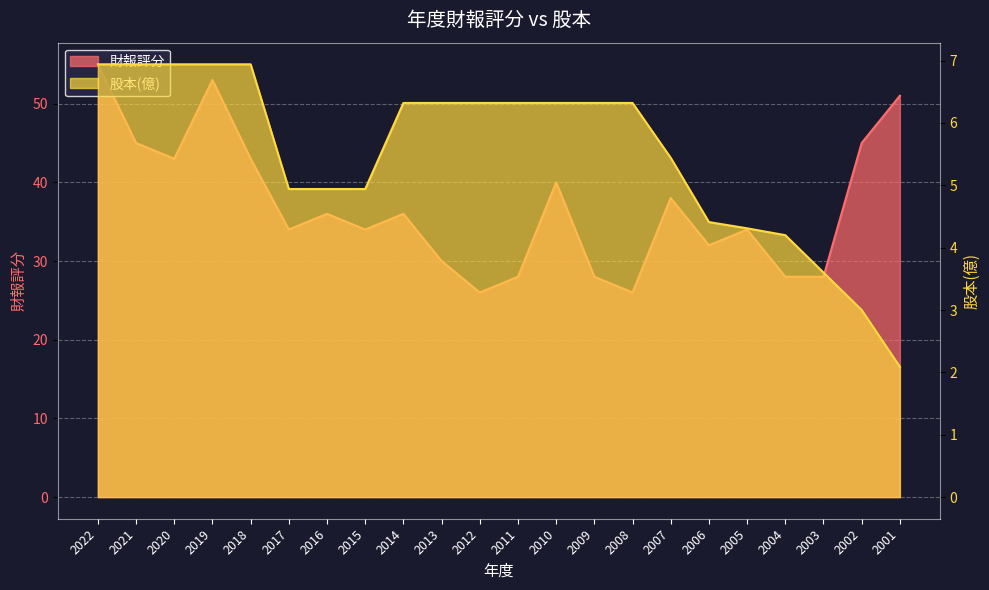

What is the greatest value displayed?

55.0